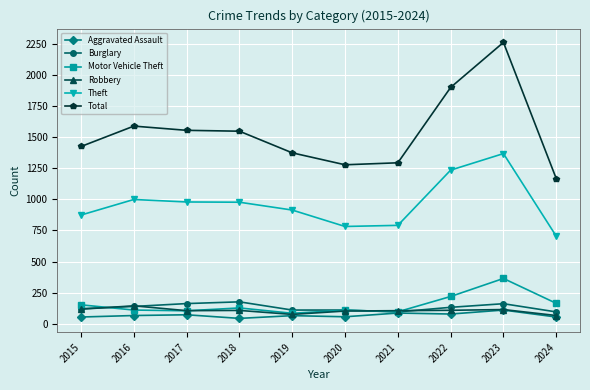

Where does the Motor Vehicle Theft series first go above 127?

2015